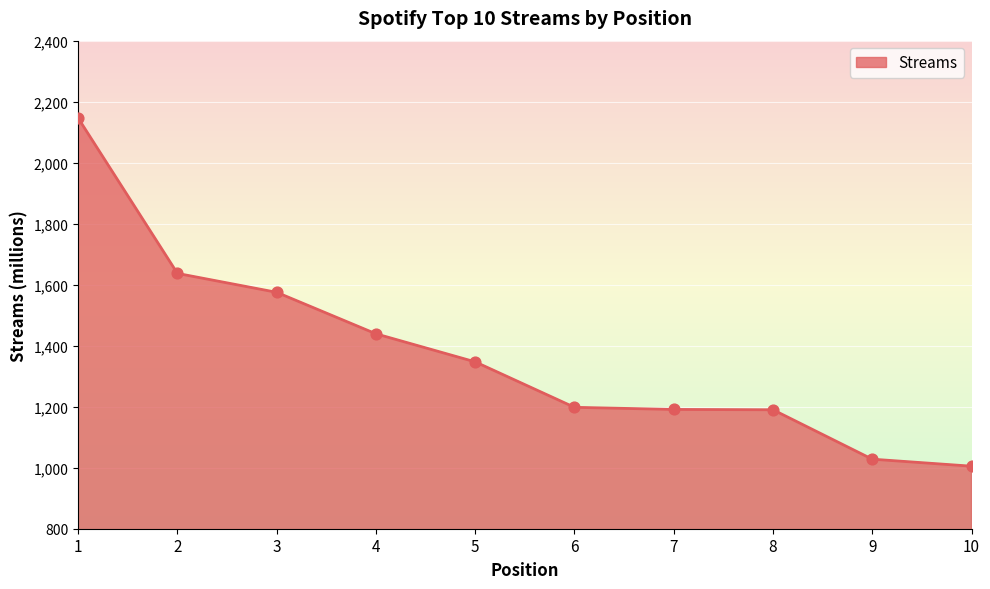

What is the change in value from 2 to 10?

-632